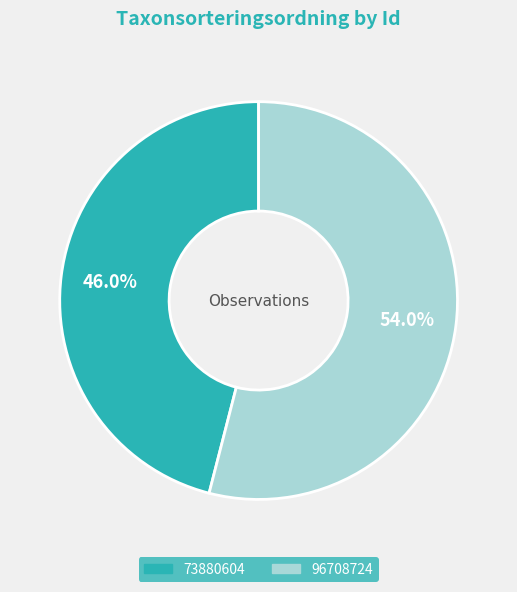

To the nearest percent, what portion does 73880604 represent?

46%